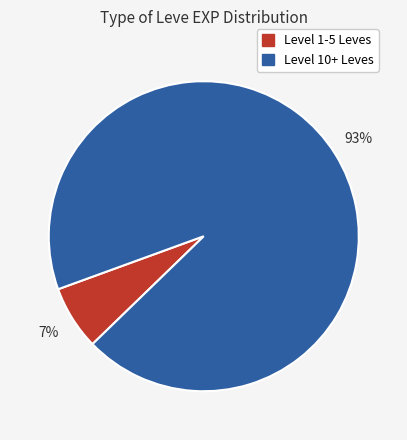

To the nearest percent, what is the average slice percentage?

50%